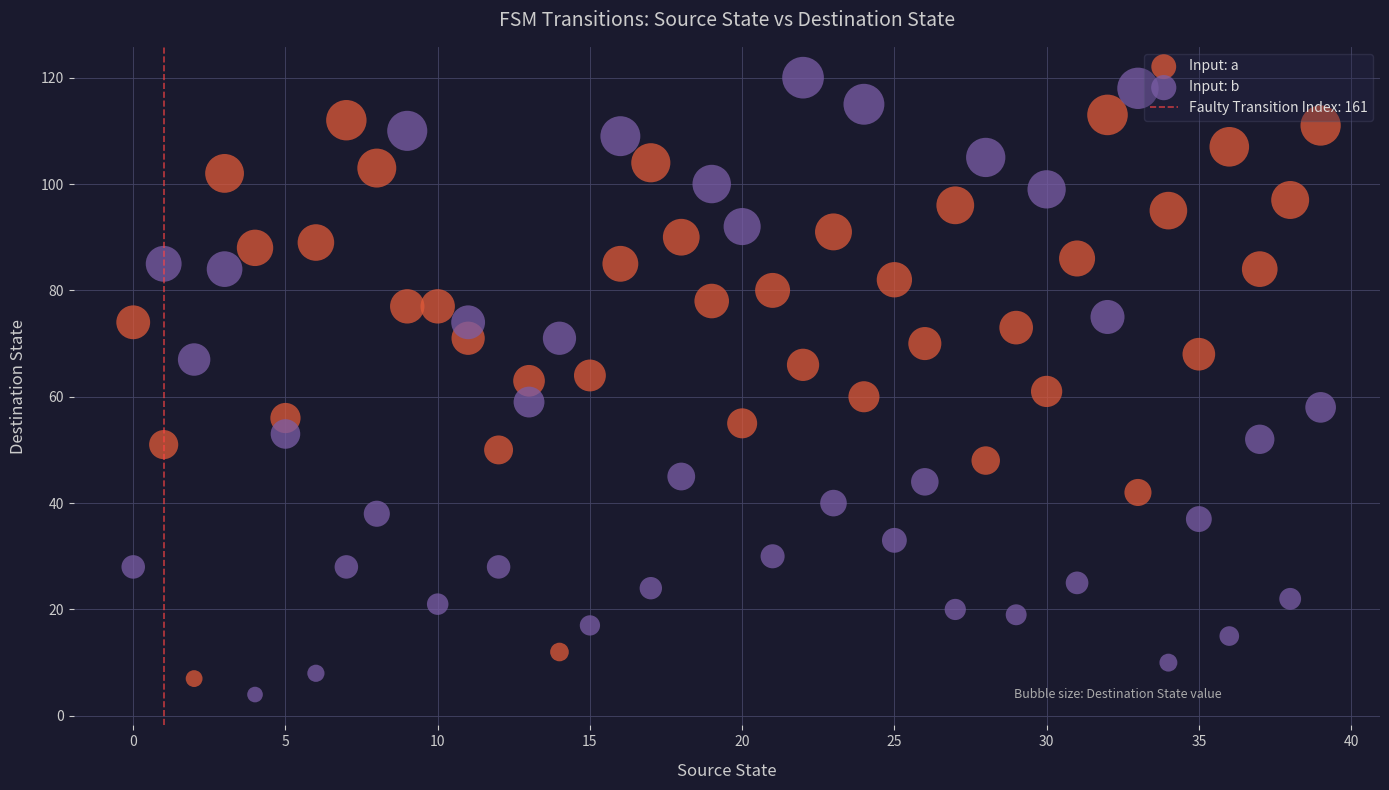

Which series has the widest spread of Y values?

Input: b